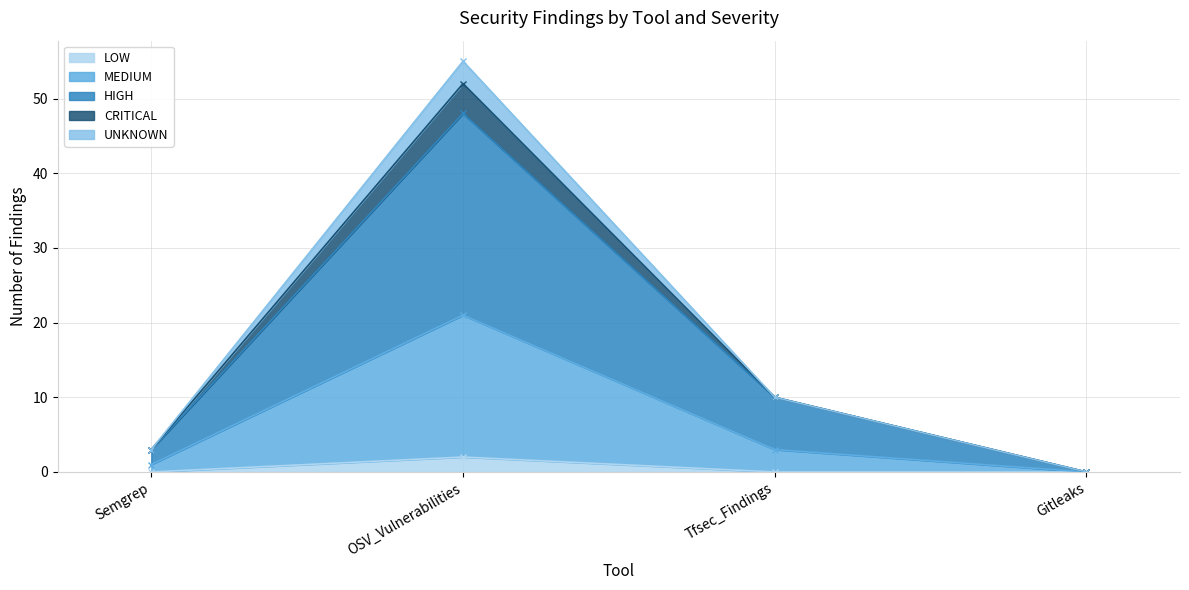

Does the chart display data point markers on the line(s)?

Yes